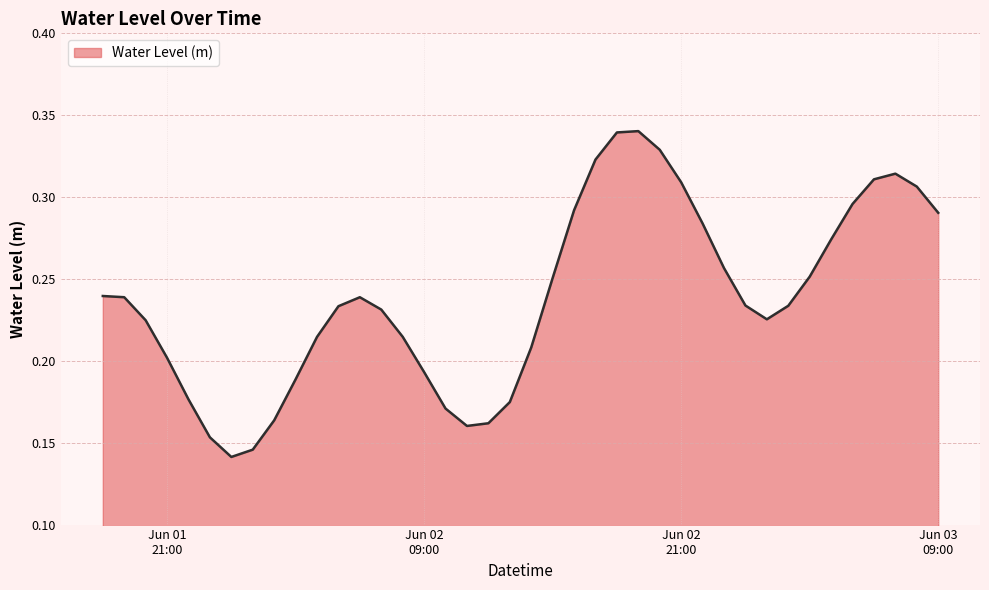

Reading left to right, extract all data points from this chart.

0.2	0.2	0.2	0.2	0.2	0.2	0.1	0.1	0.2	0.2	0.2	0.2	0.2	0.2	0.2	0.2	0.2	0.2	0.2	0.2	0.2	0.3	0.3	0.3	0.3	0.3	0.3	0.3	0.3	0.3	0.2	0.2	0.2	0.3	0.3	0.3	0.3	0.3	0.3	0.3